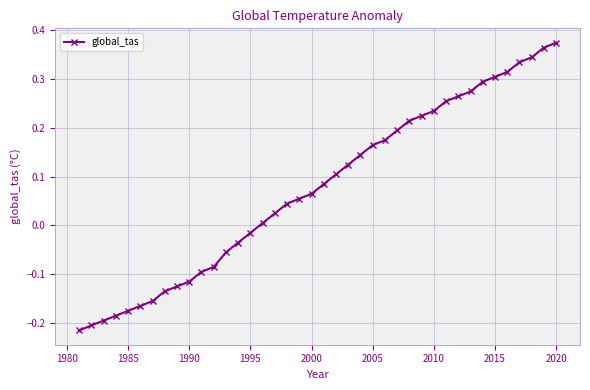

How many data points are less than 0?

15